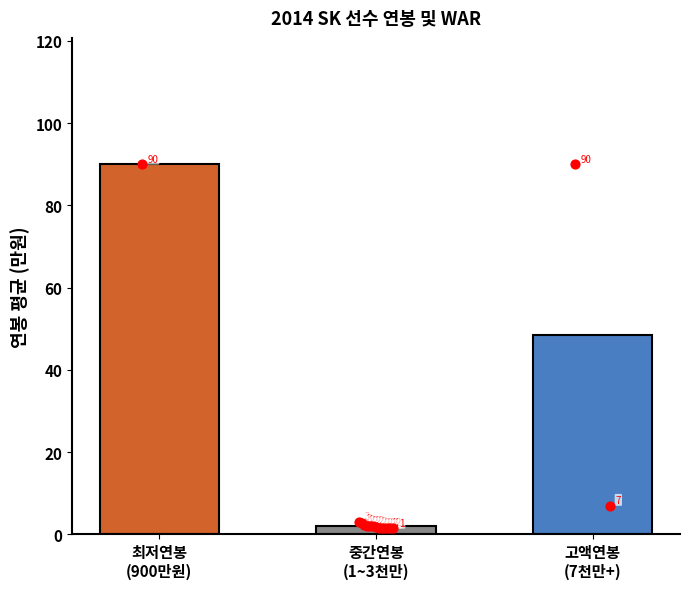

What is the change in value from 최저연봉
(900만원) to 고액연봉
(7천만+)?

-41.5